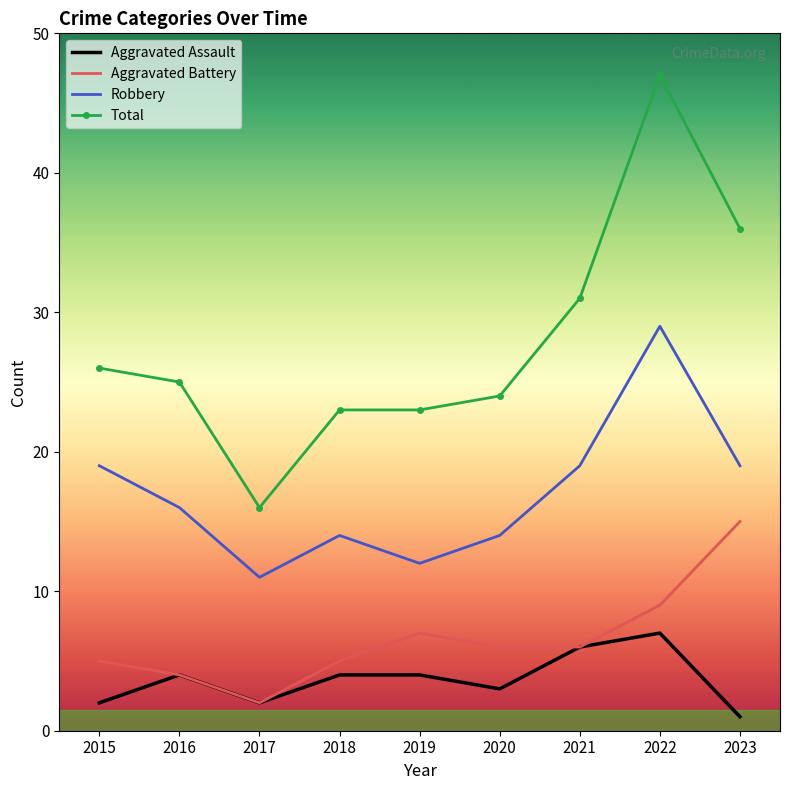

Where is the first local maximum for Aggravated Assault?

2016